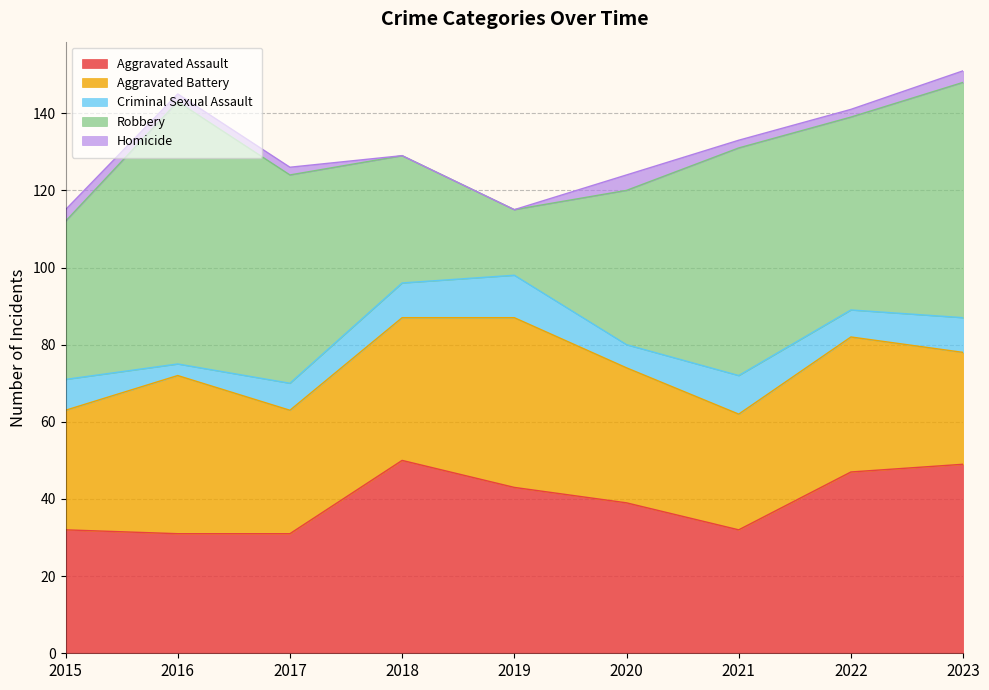

At which label is Aggravated Battery closest to 36?

2018